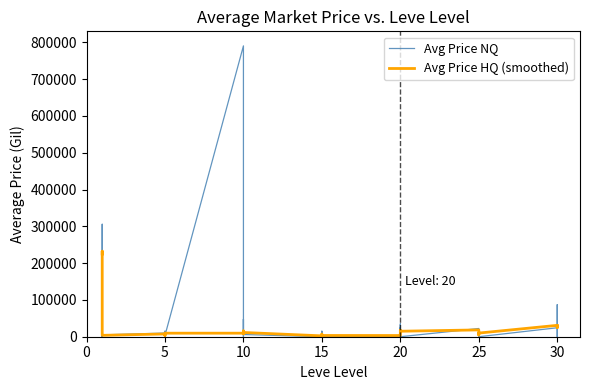

What is the maximum value shown in the chart?

790533.3